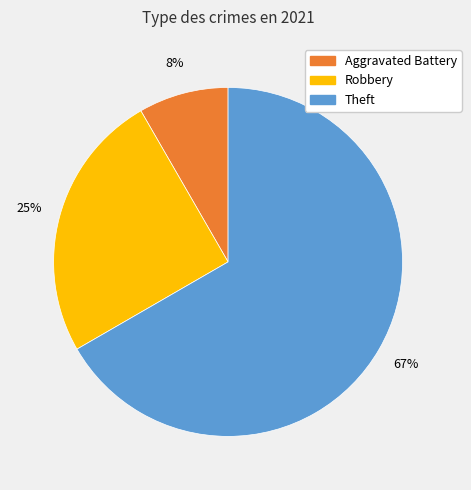

Is there any slice that represents more than half of the pie?

Yes